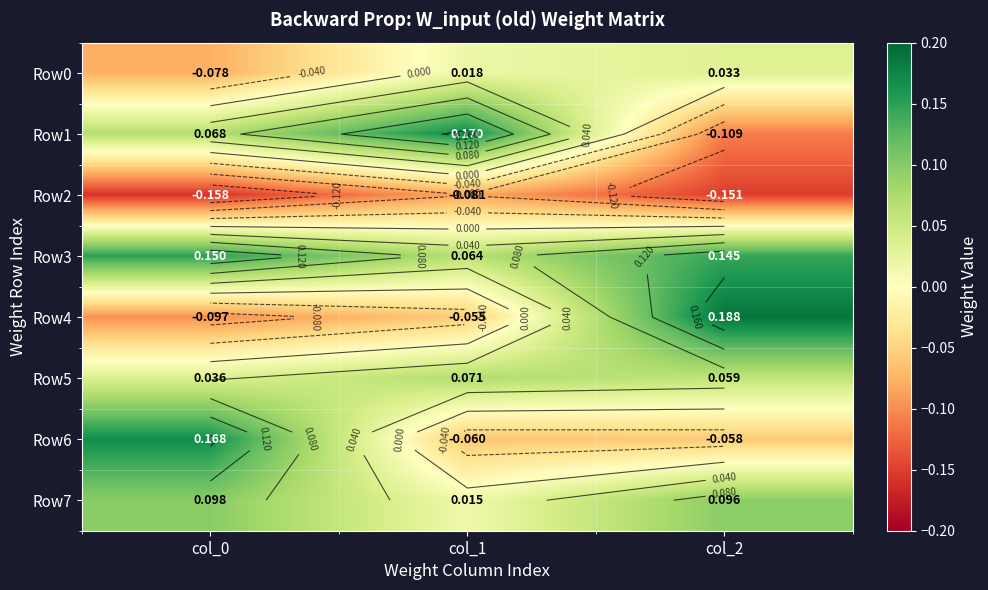

Is it true that Row6 equals 0.2 at col_0?

True